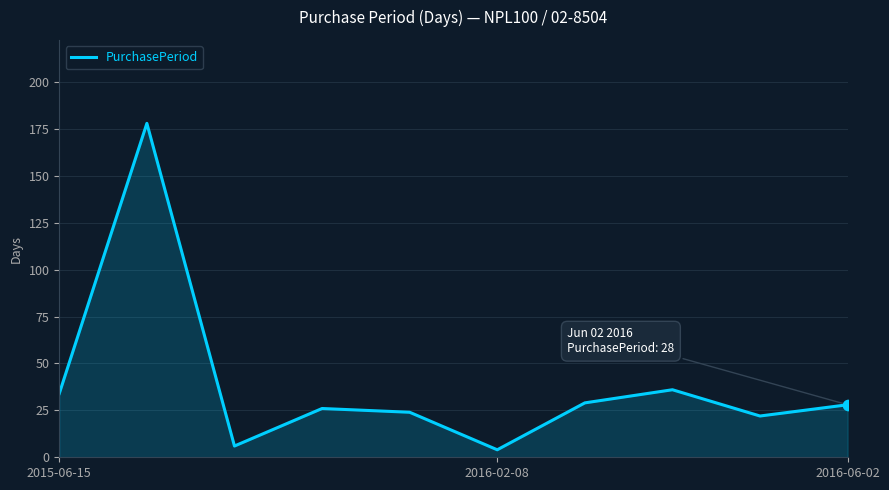

What is the greatest value displayed?

178